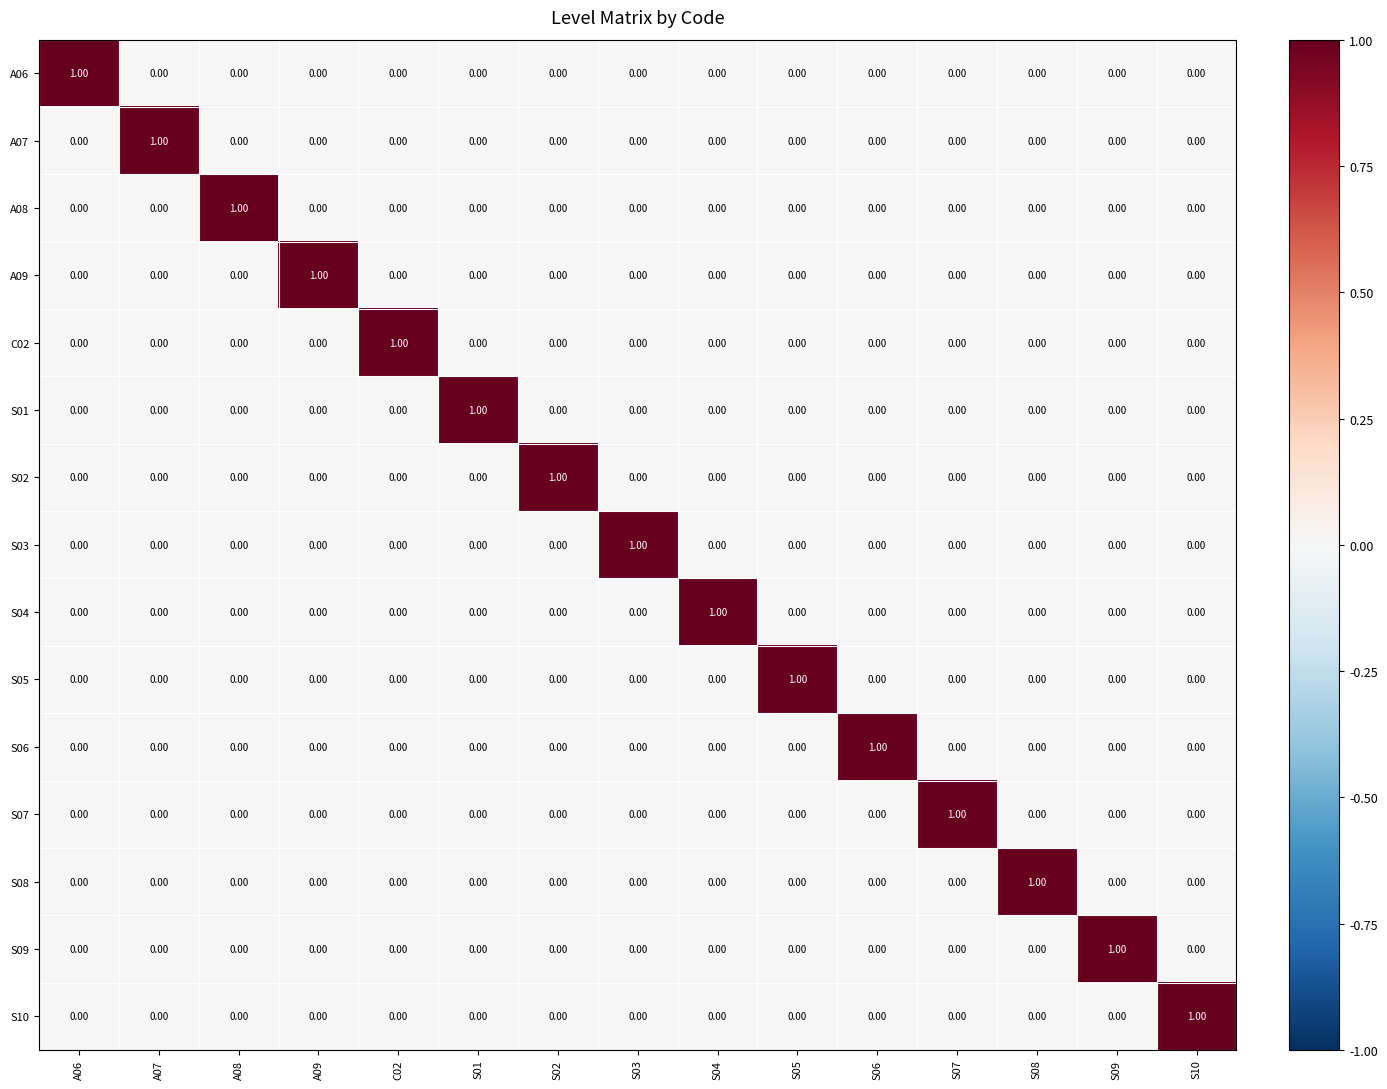

How many data points in C02 are above 0?

1